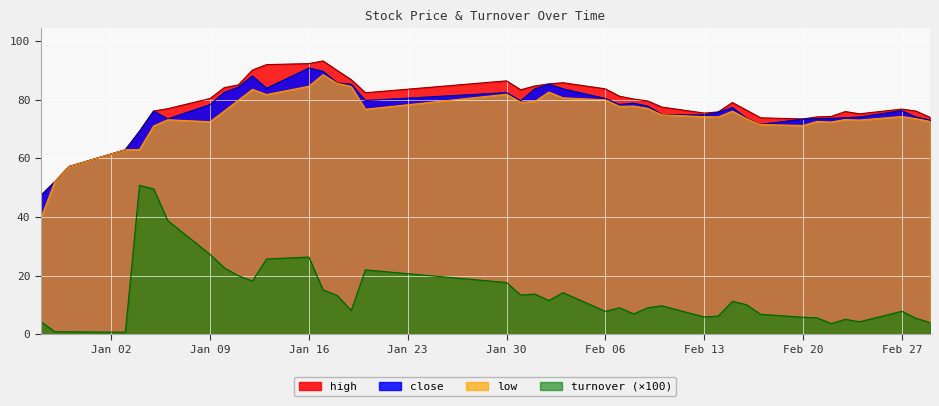

True or false: low and turnover (×100) intersect in this chart.

False